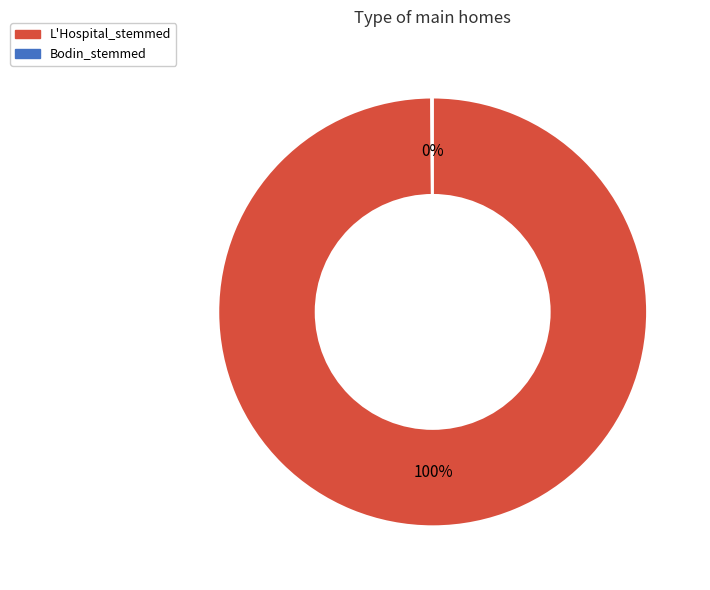

Which category has the biggest portion of the pie?

L'Hospital_stemmed